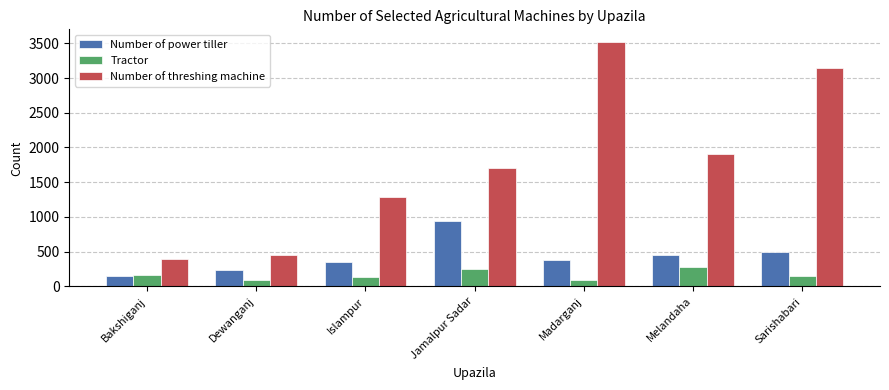

What is the label of the 5th bar from the left?

Madarganj